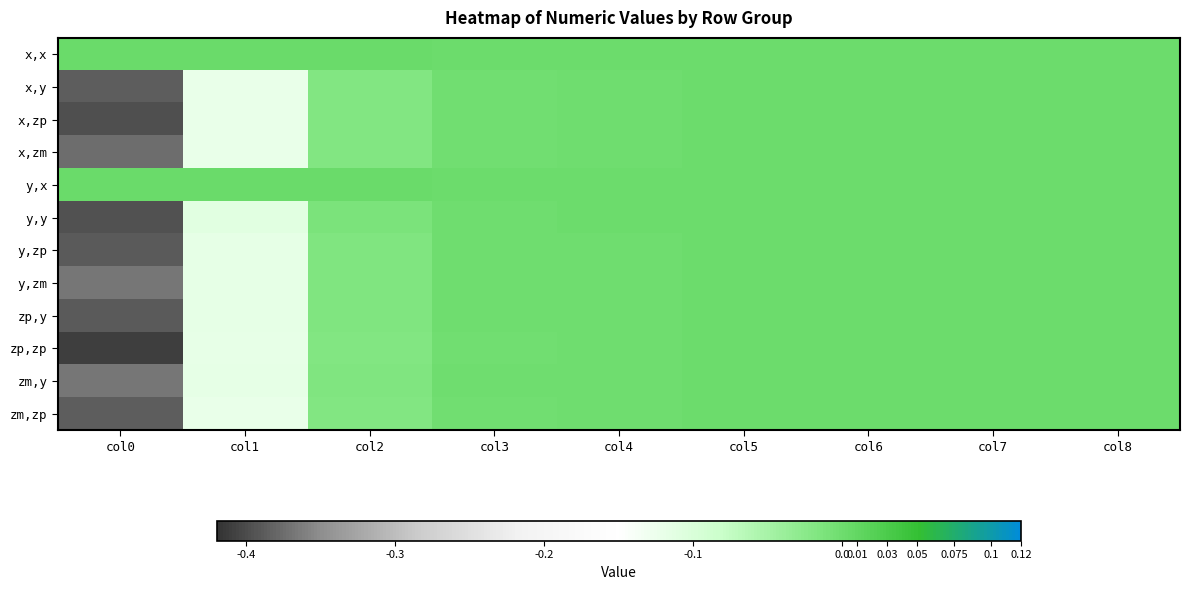

Which series has the widest spread of values?

zp,zp